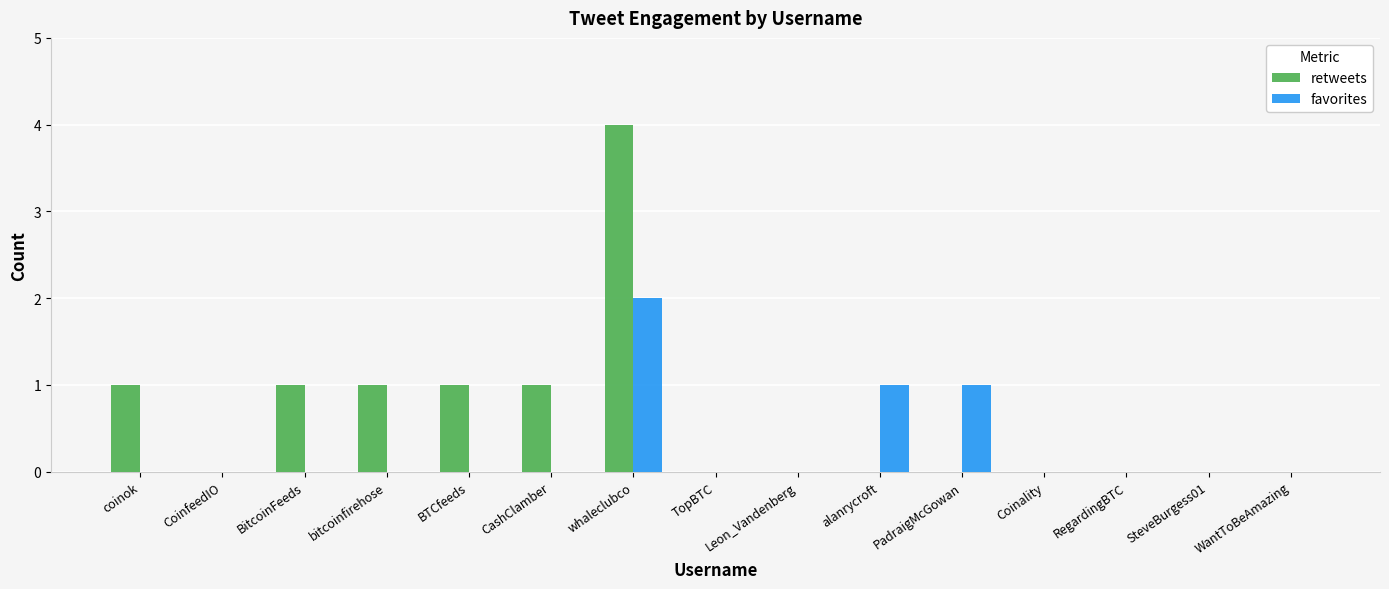

Between alanrycroft and WantToBeAmazing, which series saw the biggest shift?

favorites